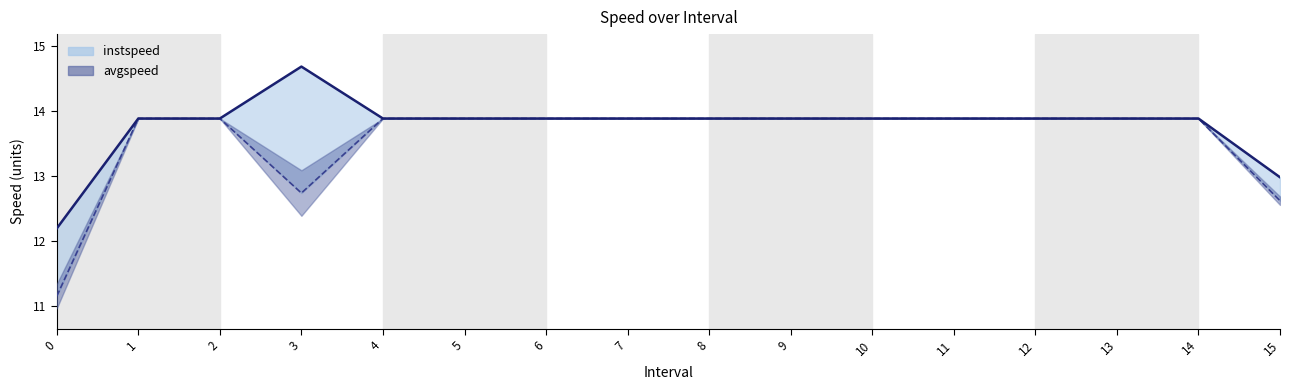

In instspeed, how many points are higher than both neighbors (excluding endpoints)?

1